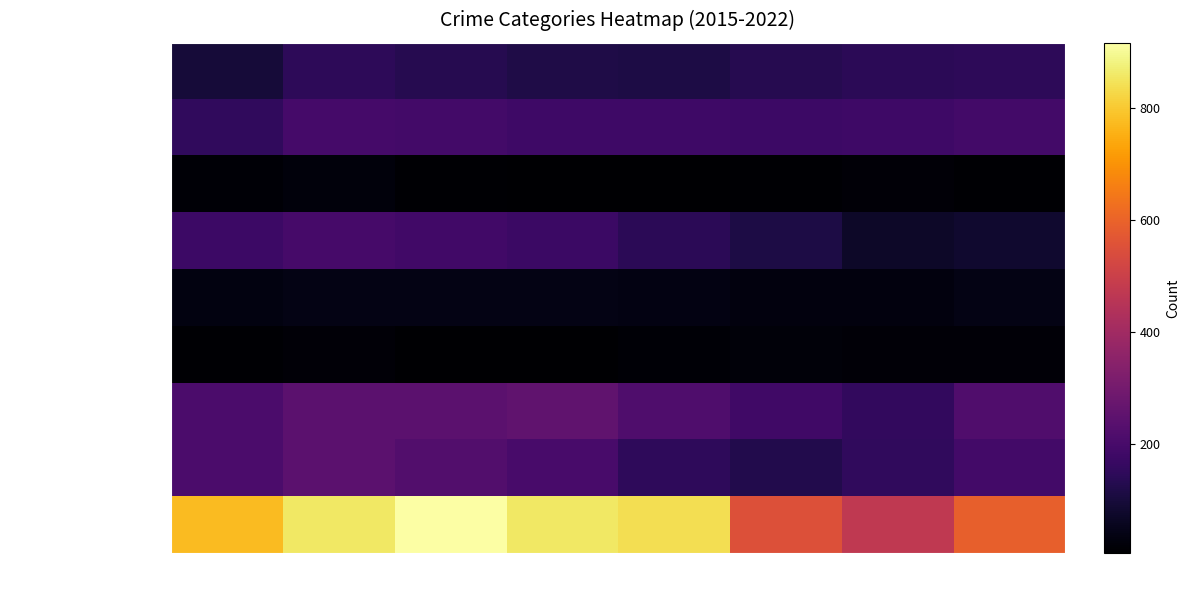

How many series are shown in this chart?

9